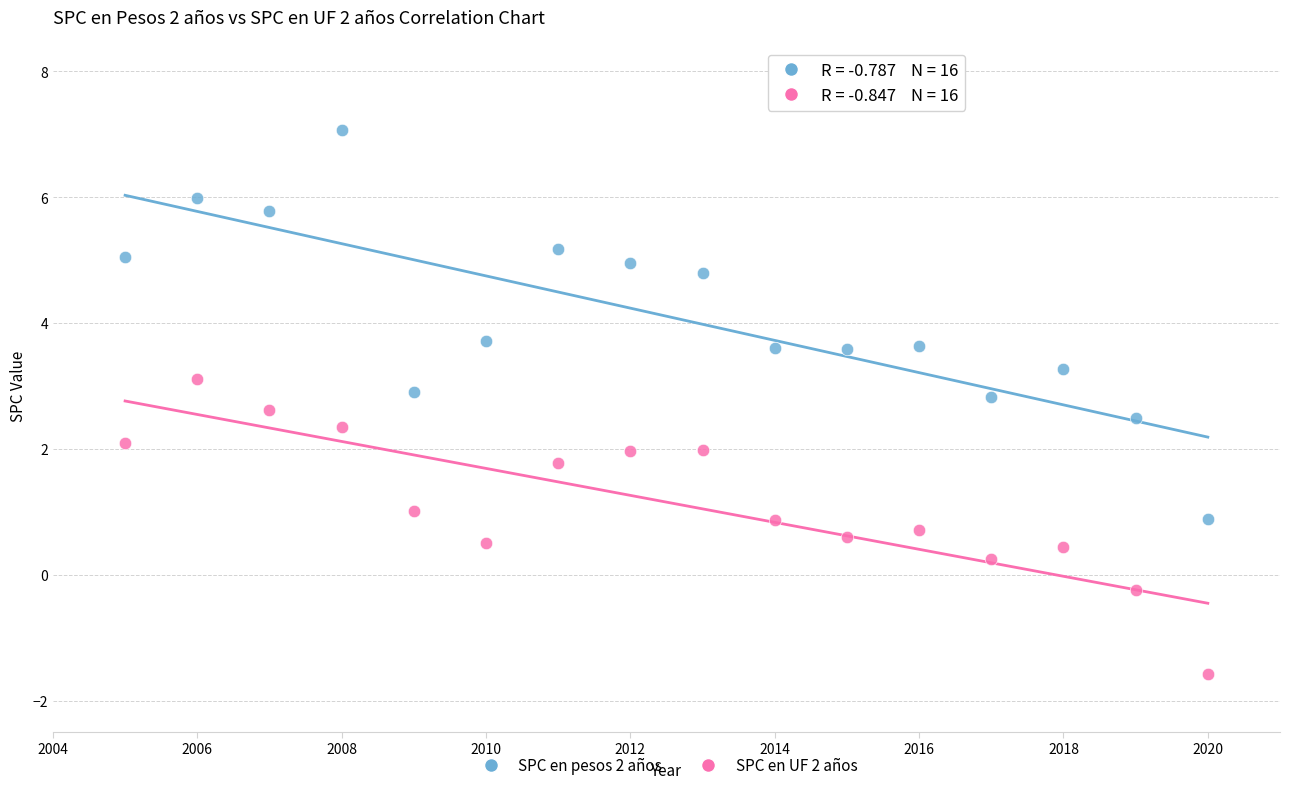

What are all the series names shown in the legend?

SPC en pesos 2 años, SPC en UF 2 años